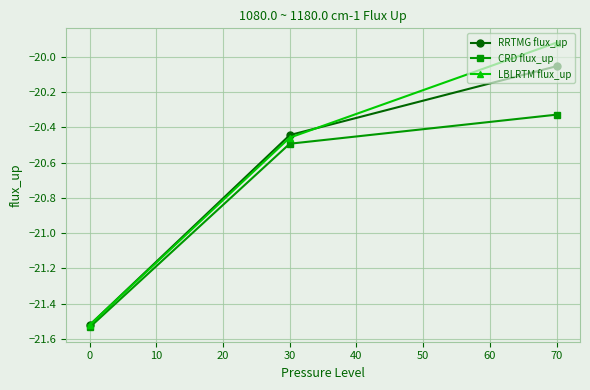

At which category is the sum across all series the highest?

70